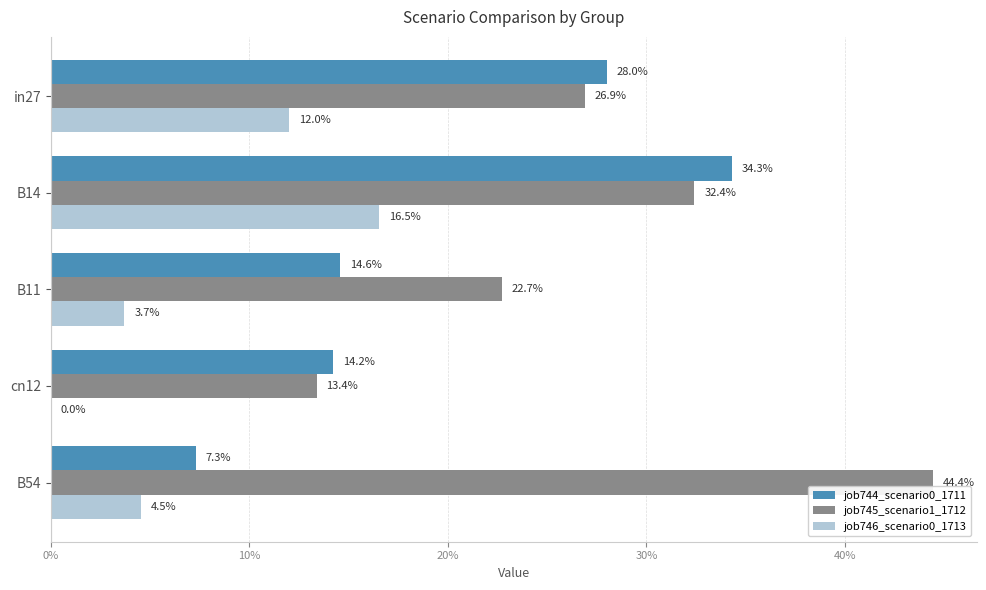

What is the average value of the job746_scenario0_1713 series?

0.1